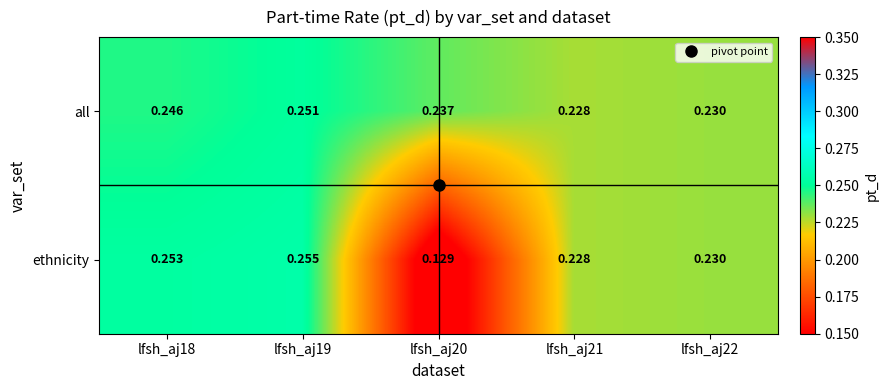

At which category is the sum across all series the highest?

lfsh_aj19